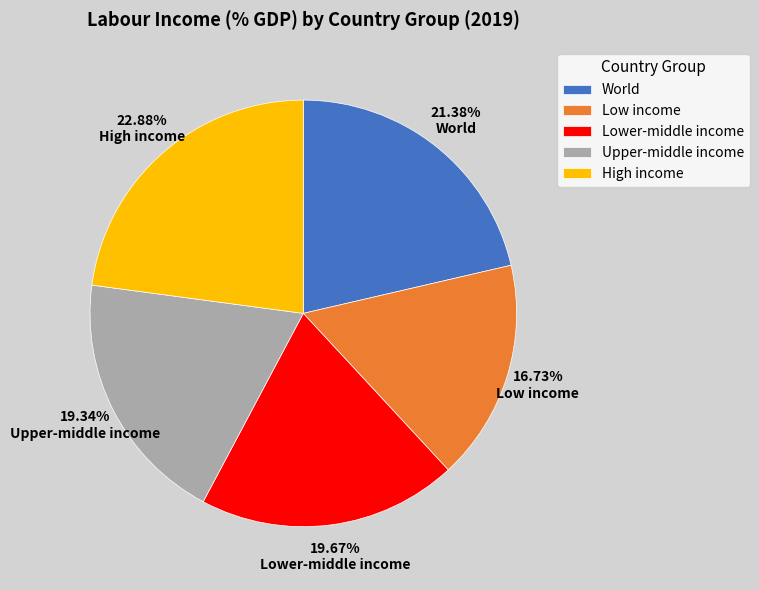

Combined, what portion of the pie is High income and World?

44.3%